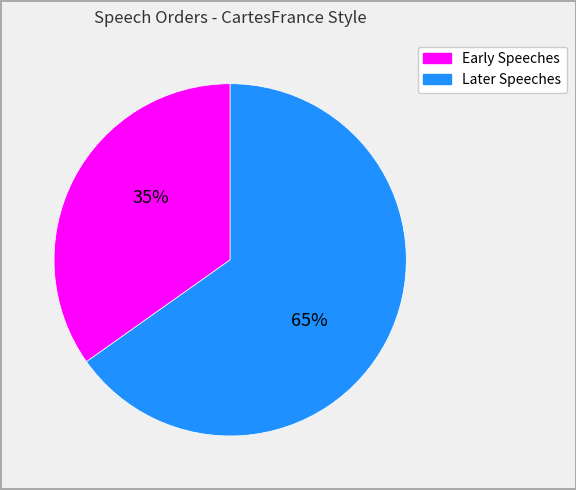

Is there any slice that represents more than half of the pie?

Yes